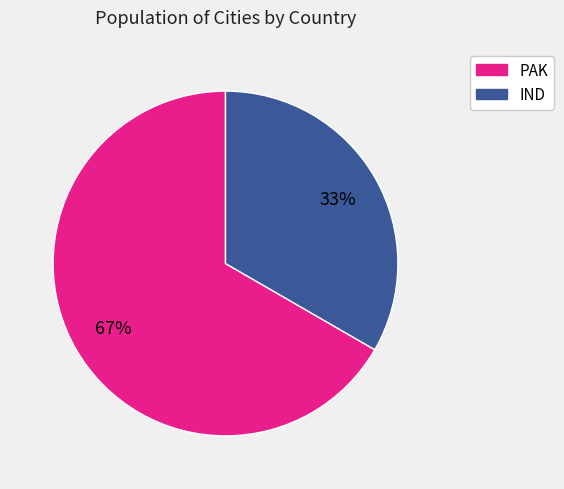

How many slices are in this pie chart?

2